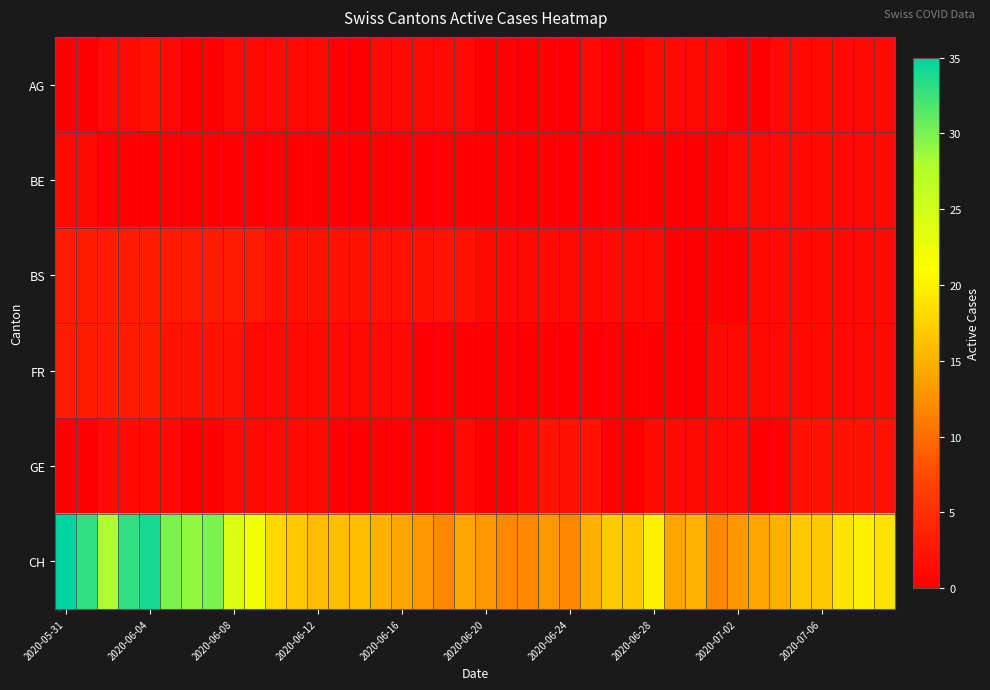

Which series has the widest spread of values?

CH